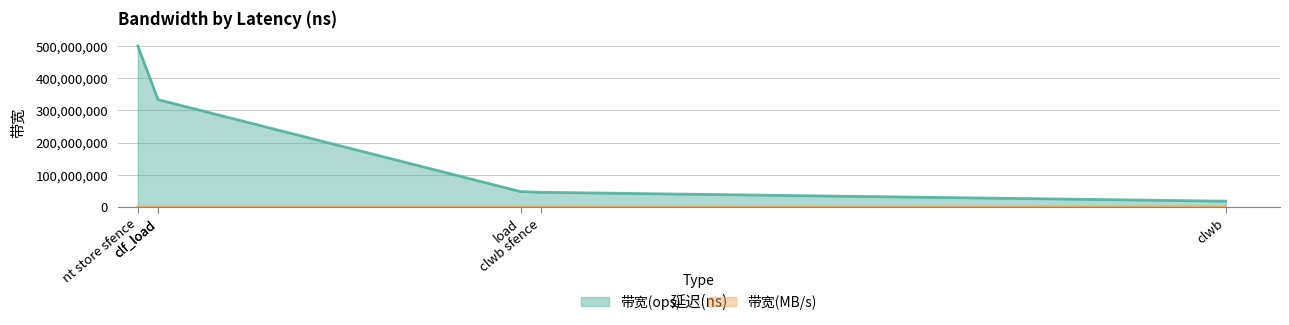

Rank the series at clf_load from lowest to highest value.

带宽(MB/s), 带宽(ops)